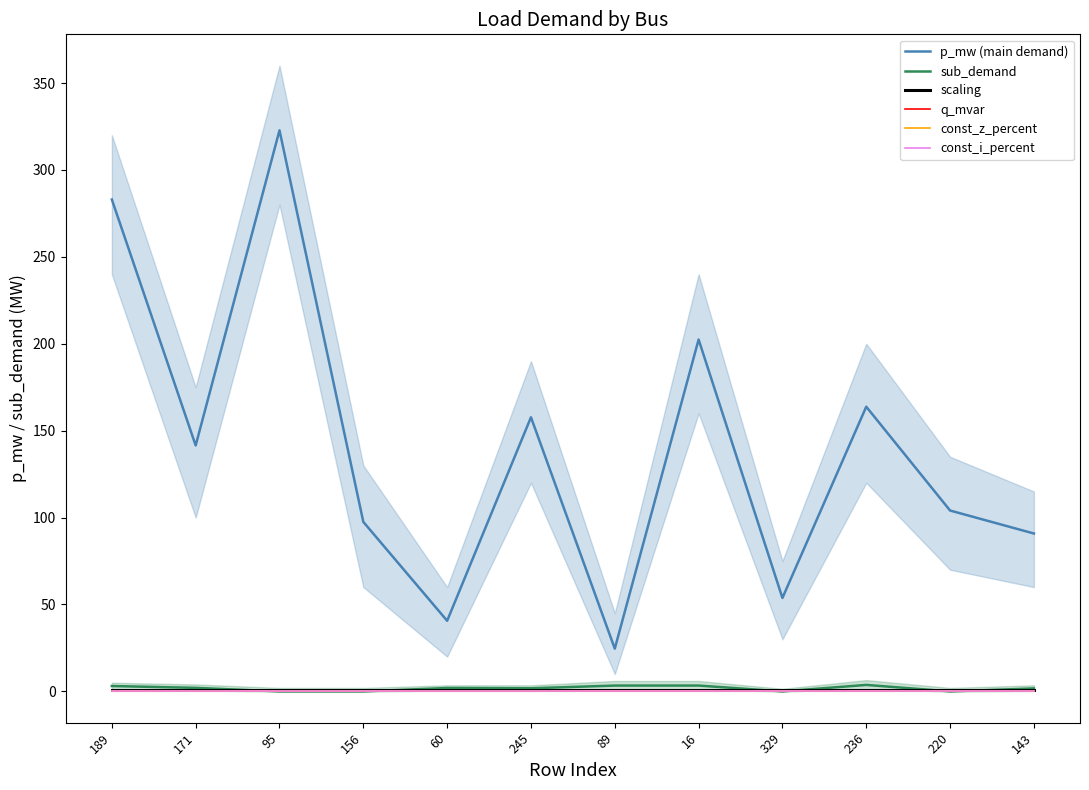

List the labels in order of scaling value, smallest first.

189, 171, 95, 156, 60, 245, 89, 16, 329, 236, 220, 143